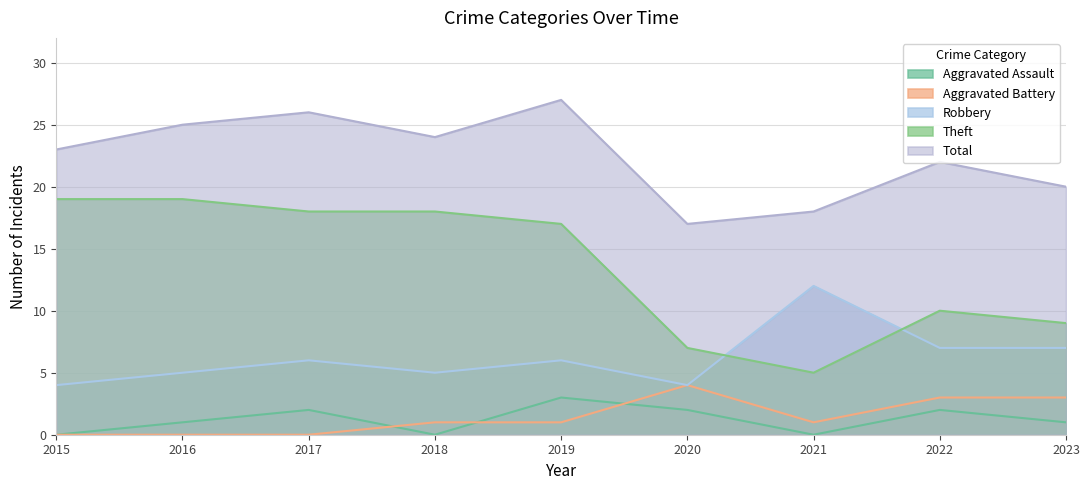

What is the value of the Robbery point at the 7th from the left?

12